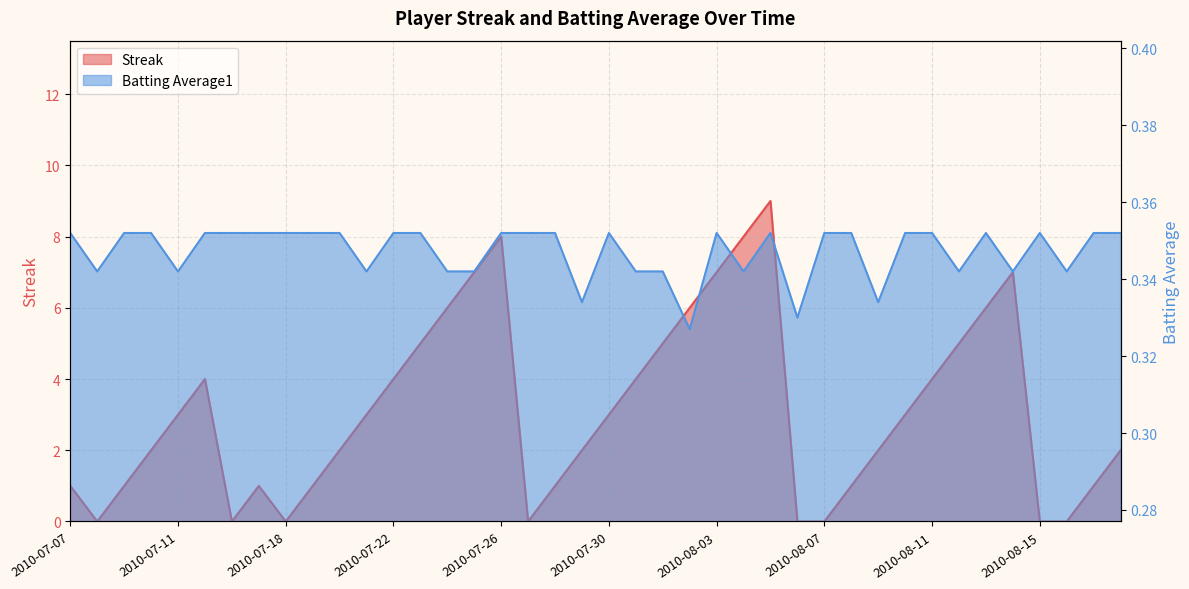

List the series in order of their overall mean, lowest first.

Batting Average1, Streak